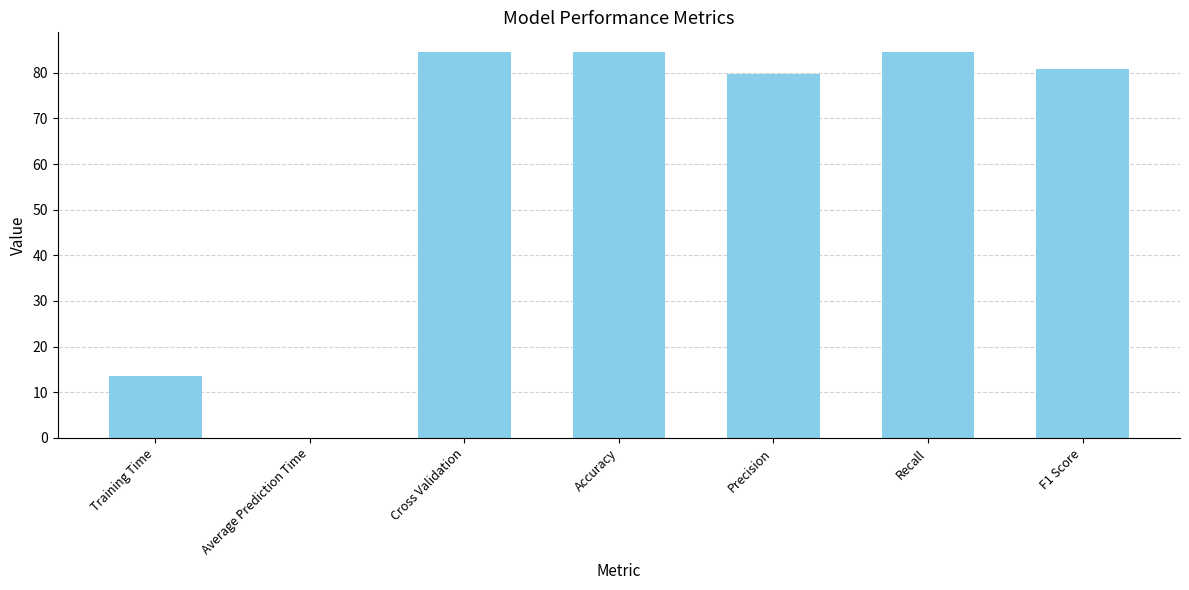

What is the sum of all values?

427.9